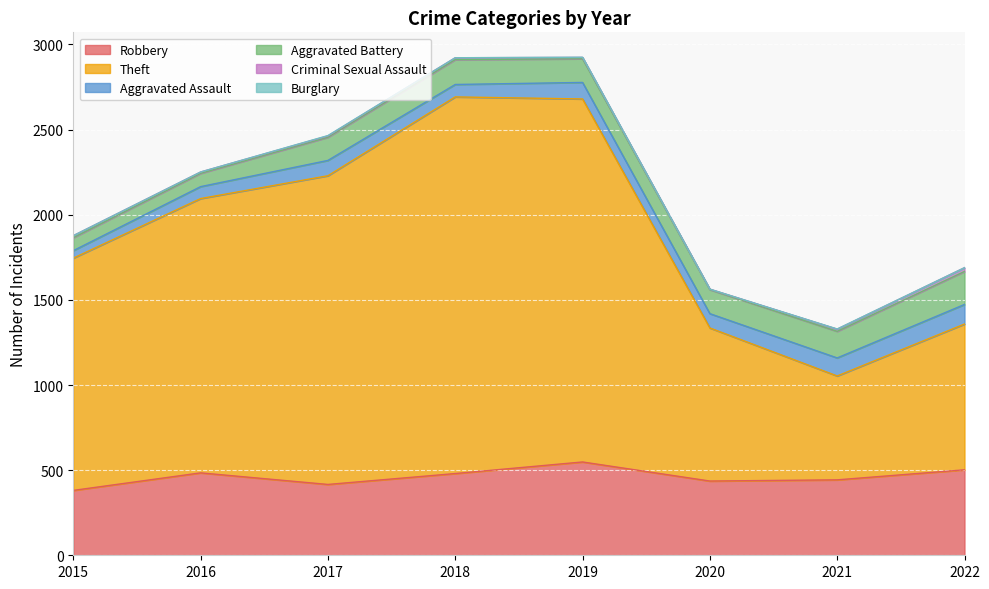

At how many categories does at least one series exceed 1007?

5